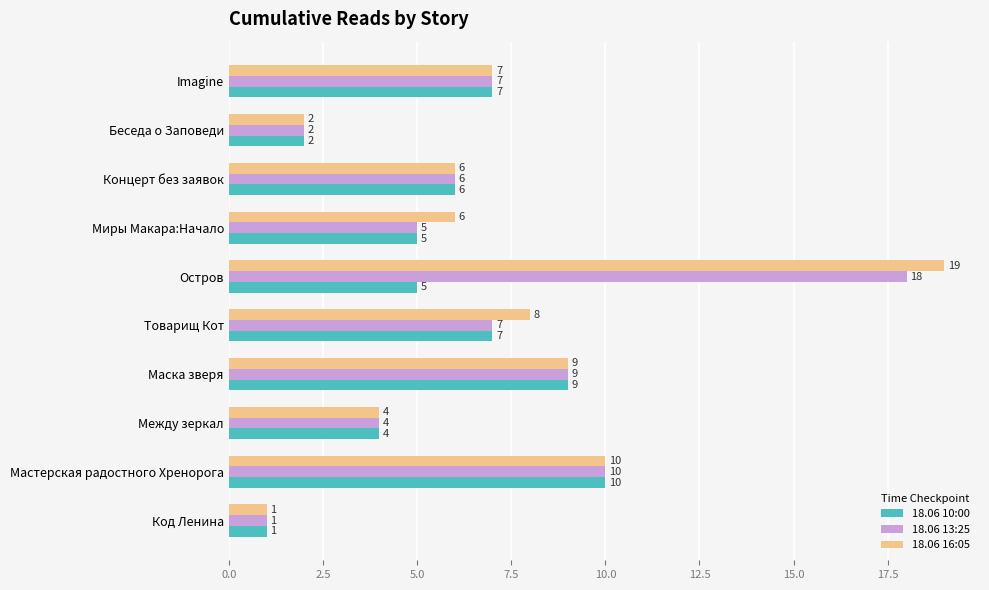

Read the 18.06 13:25 value at Маска зверя.

9